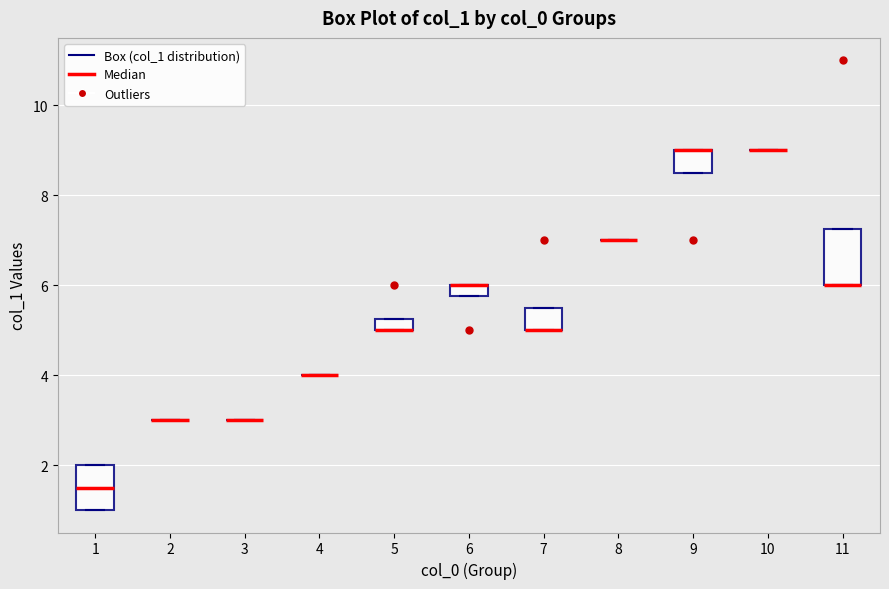

Comparing the boxes themselves (not the whiskers), which one is the tallest?

11